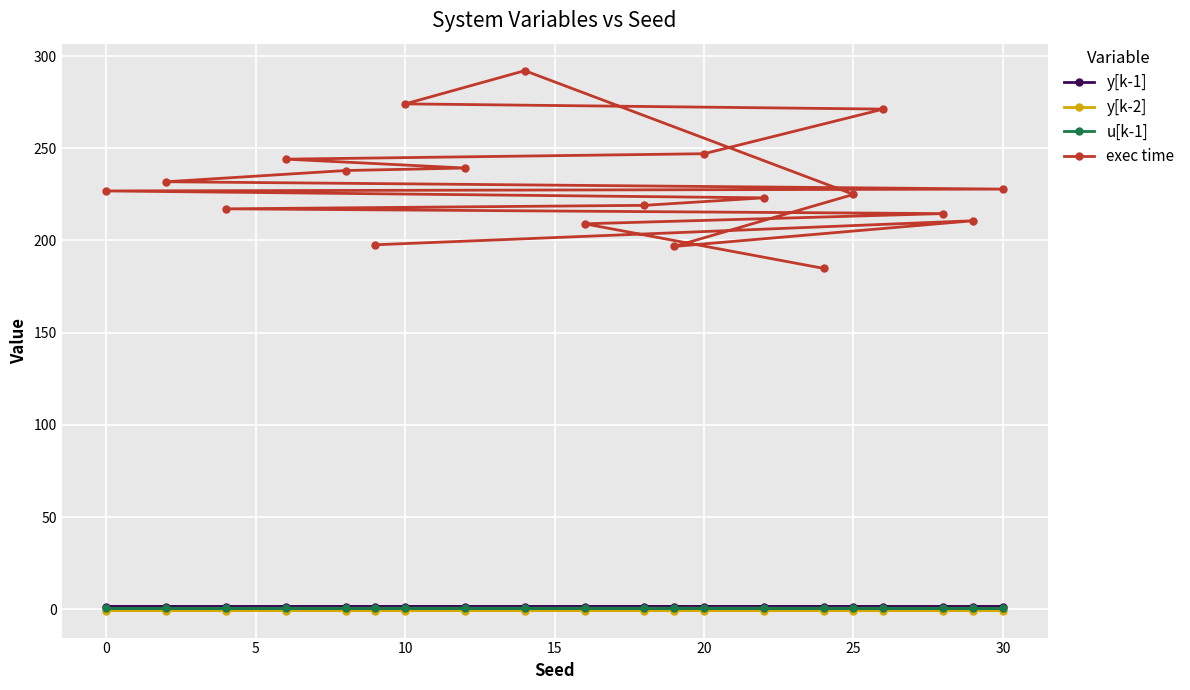

What is the maximum value shown in the chart?

292.1